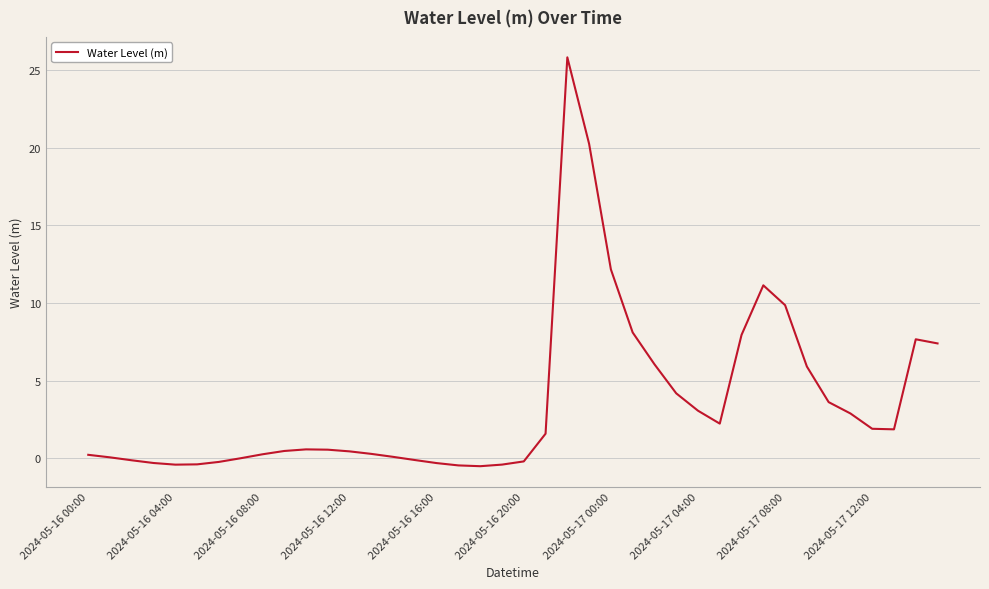

What is the average value?

3.6